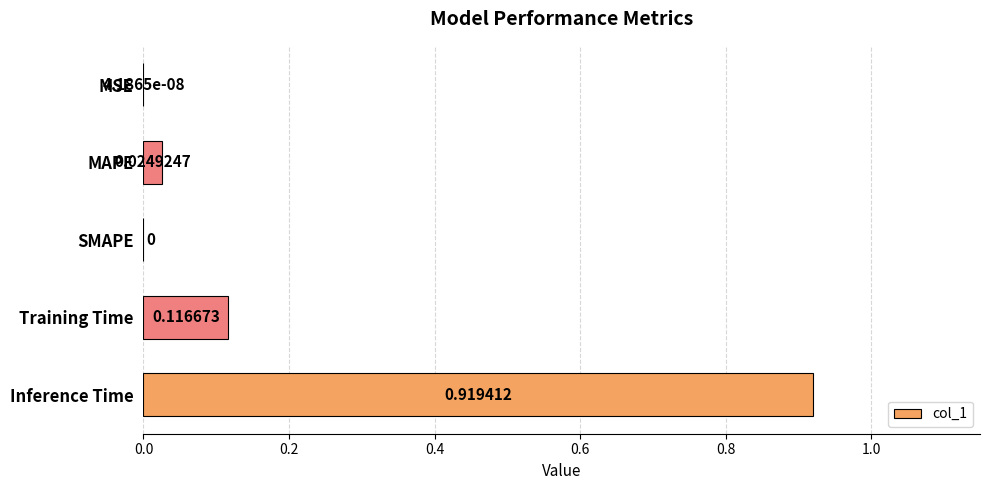

Does the chart contain stacked bars?

No